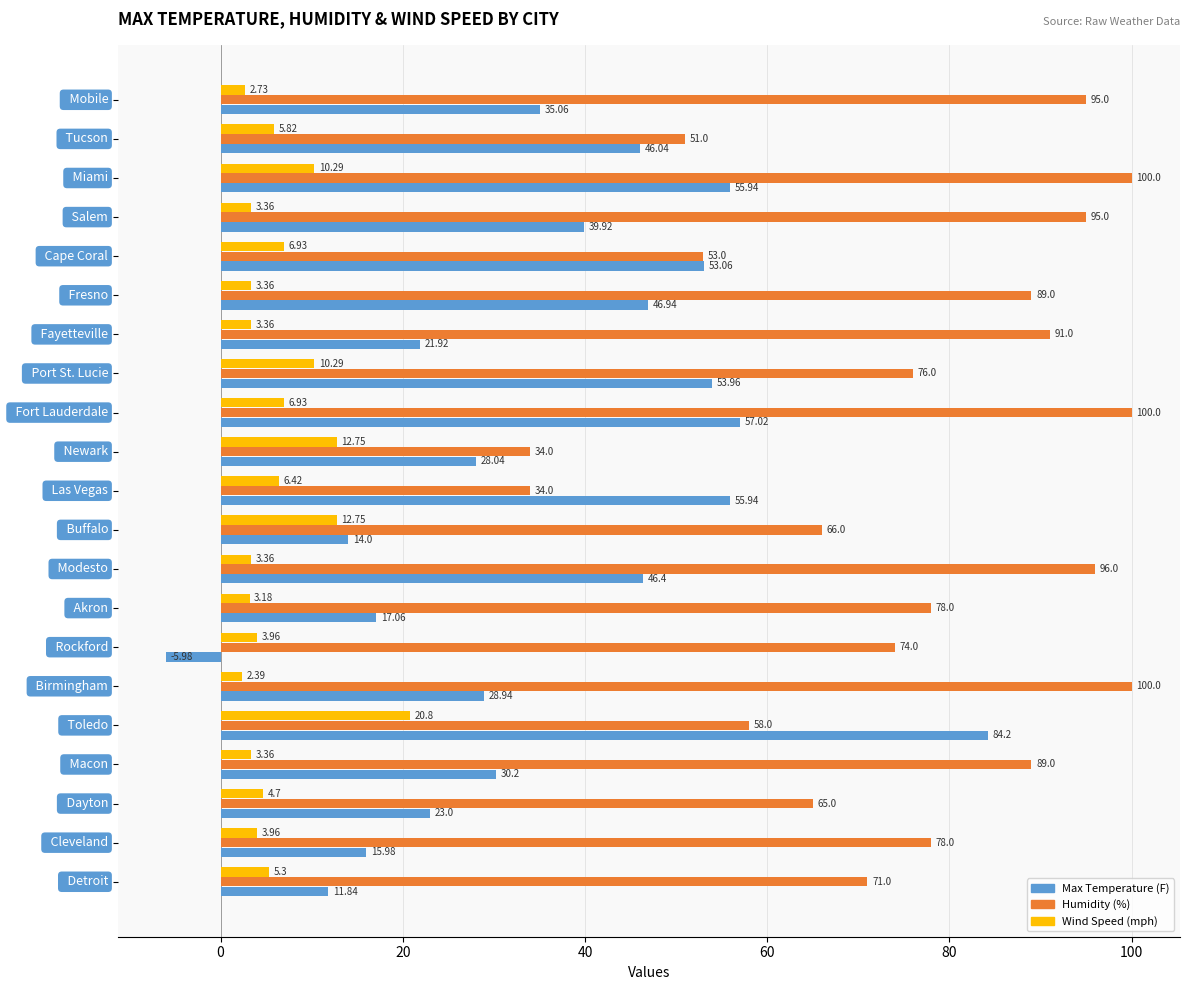

Which category has the highest value in the Wind Speed (mph) series?

  Toledo